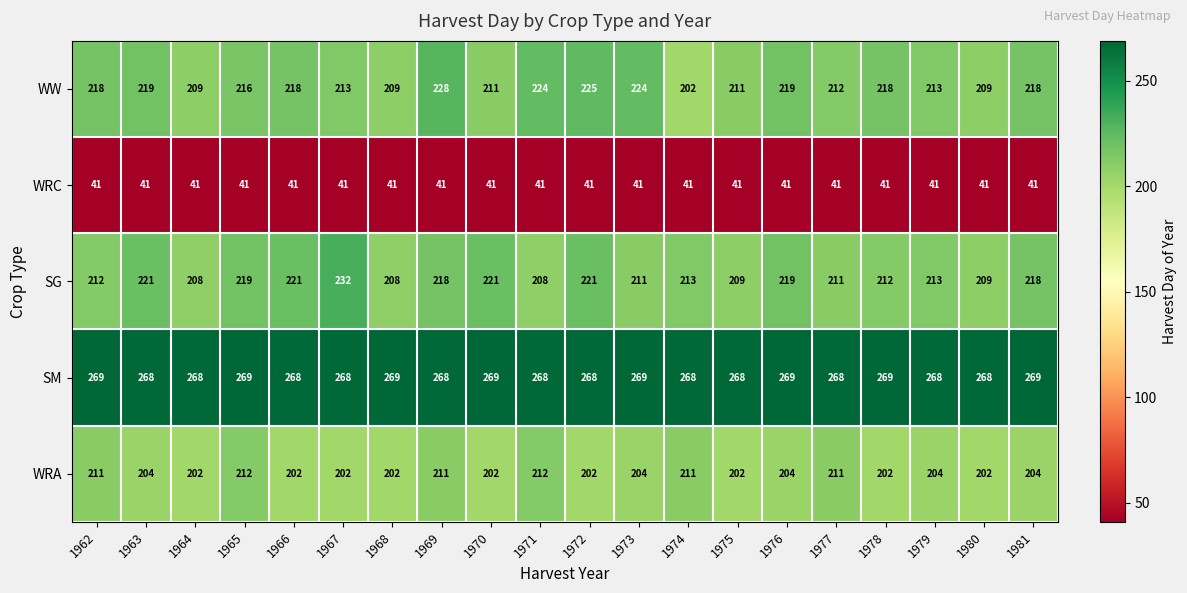

What is the maximum value shown in the chart?

269